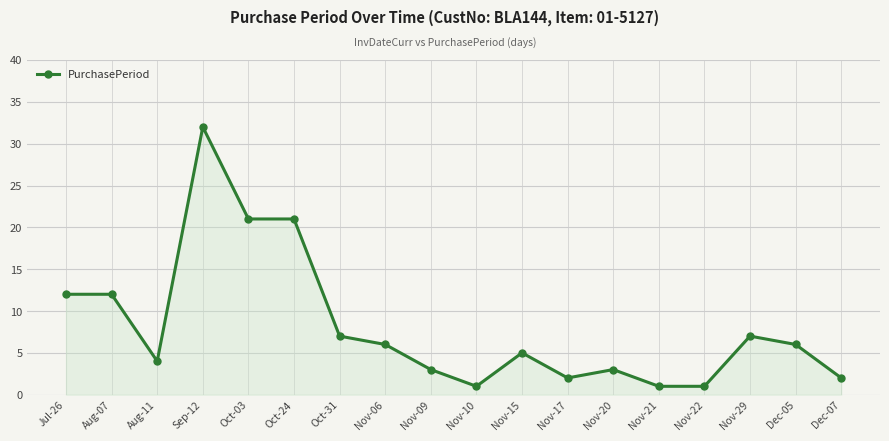

Reading left to right, extract all data points from this chart.

Jul-26=12	Aug-07=12	Aug-11=4	Sep-12=32	Oct-03=21	Oct-24=21	Oct-31=7	Nov-06=6	Nov-09=3	Nov-10=1	Nov-15=5	Nov-17=2	Nov-20=3	Nov-21=1	Nov-22=1	Nov-29=7	Dec-05=6	Dec-07=2